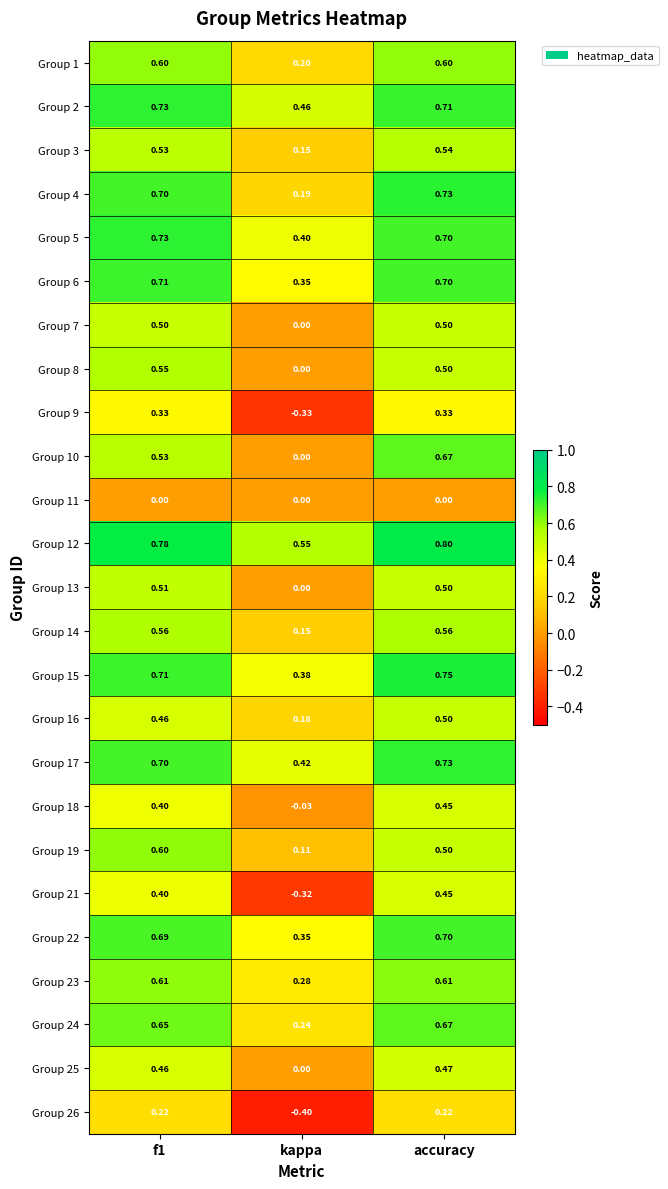

At which category is the sum across all series the highest?

accuracy